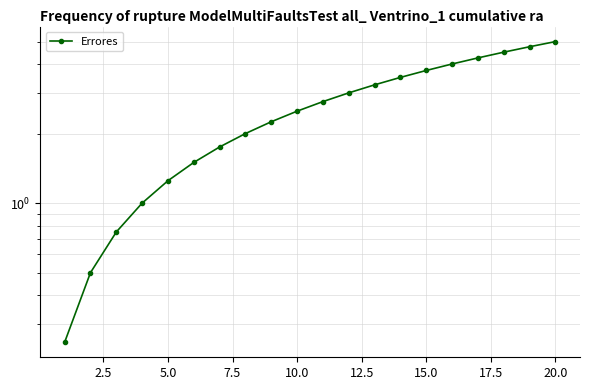

Reading right to left, extract all data points from this chart.

5.0	4.8	4.5	4.2	4.0	3.8	3.5	3.2	3.0	2.8	2.5	2.2	2.0	1.8	1.5	1.2	1.0	0.8	0.5	0.2